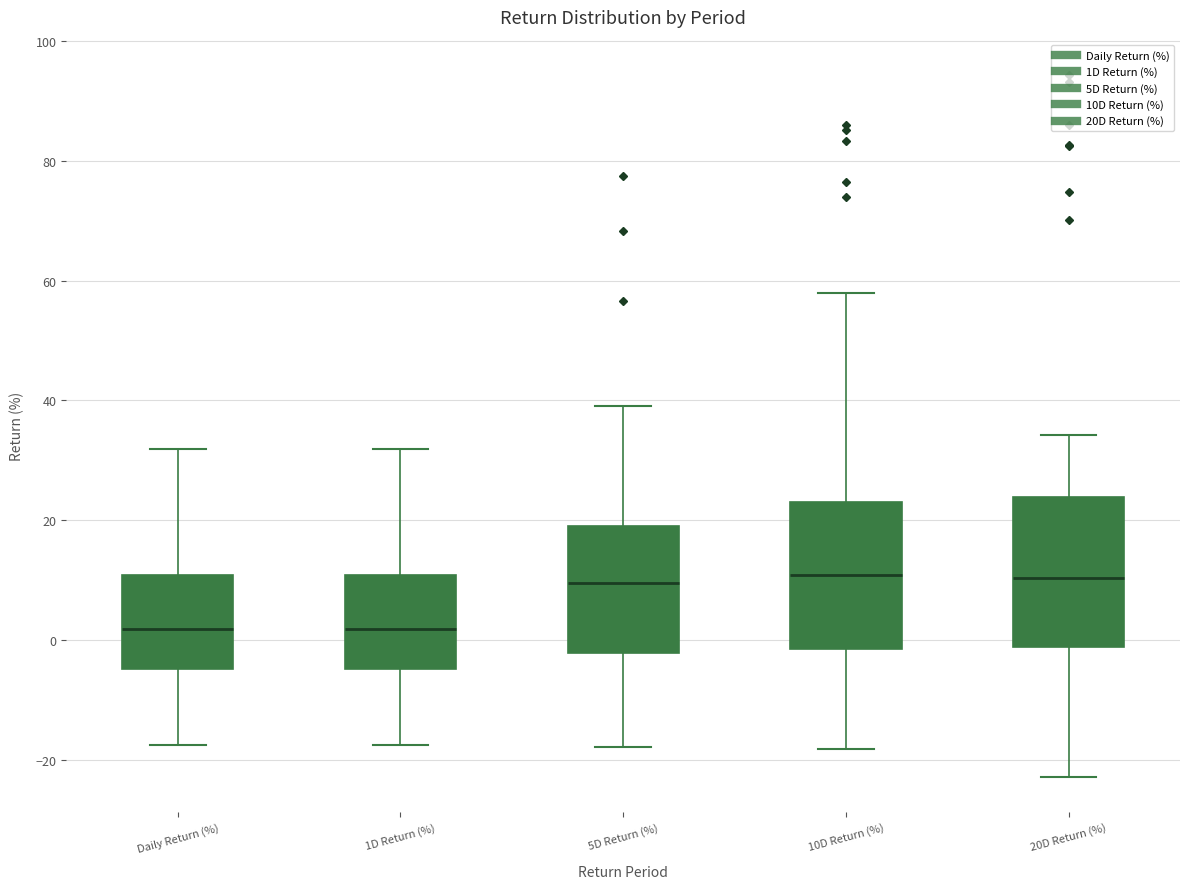

Reading left to right, transcribe this box plot: for each box, give where its median line is, the range the box spans, and where its two whiskers end, as read against the y-axis. The values are not printed on the chart, so give them approximately, as read against the axis.

Daily Return (%): median 2, box -4 to 10, whiskers -18 to 32
1D Return (%): median 2, box -4 to 10, whiskers -18 to 32
5D Return (%): median 10, box -2 to 18, whiskers -18 to 40
10D Return (%): median 10, box -2 to 24, whiskers -18 to 58
20D Return (%): median 10, box -2 to 24, whiskers -22 to 34